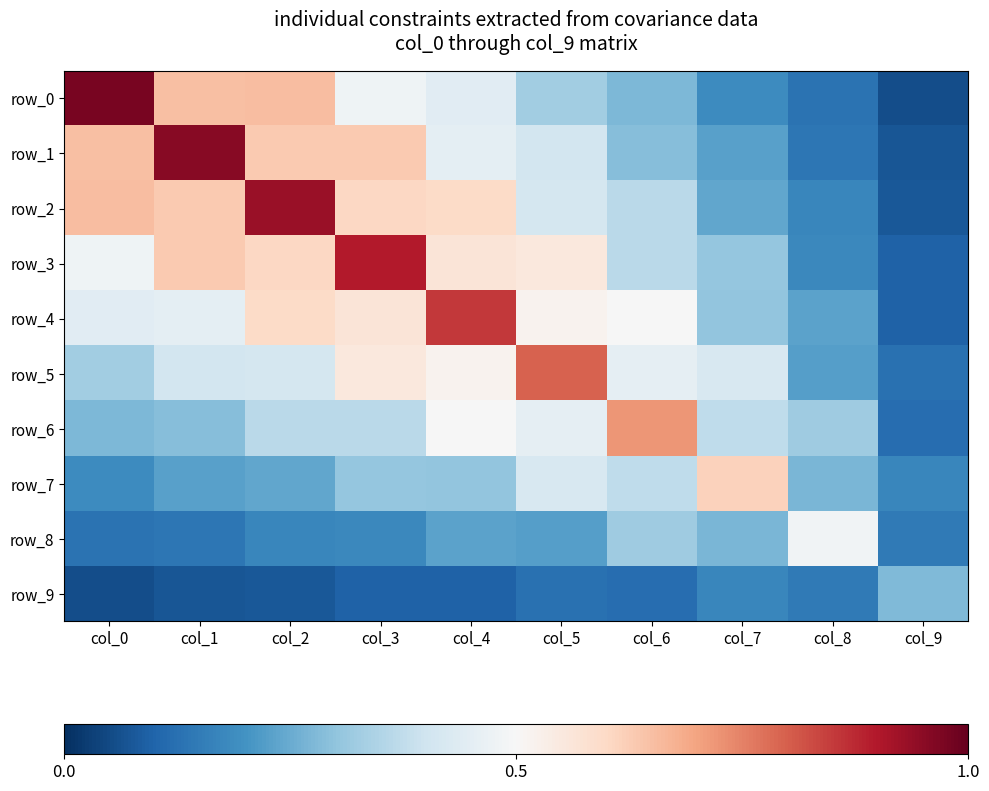

Reading right to left, transcribe all the data shown in this chart.

row_0: col_9=0.1	col_8=0.1	col_7=0.2	col_6=0.3	col_5=0.3	col_4=0.4	col_3=0.5	col_2=0.7	col_1=0.7	col_0=1.0
row_1: col_9=0.1	col_8=0.1	col_7=0.2	col_6=0.3	col_5=0.4	col_4=0.5	col_3=0.6	col_2=0.6	col_1=1.0	col_0=0.7
row_2: col_9=0.1	col_8=0.2	col_7=0.2	col_6=0.4	col_5=0.4	col_4=0.6	col_3=0.6	col_2=0.9	col_1=0.6	col_0=0.7
row_3: col_9=0.1	col_8=0.2	col_7=0.3	col_6=0.4	col_5=0.6	col_4=0.6	col_3=0.9	col_2=0.6	col_1=0.6	col_0=0.5
row_4: col_9=0.1	col_8=0.2	col_7=0.3	col_6=0.5	col_5=0.5	col_4=0.9	col_3=0.6	col_2=0.6	col_1=0.5	col_0=0.4
row_5: col_9=0.1	col_8=0.2	col_7=0.4	col_6=0.5	col_5=0.8	col_4=0.5	col_3=0.6	col_2=0.4	col_1=0.4	col_0=0.3
row_6: col_9=0.1	col_8=0.3	col_7=0.4	col_6=0.7	col_5=0.5	col_4=0.5	col_3=0.4	col_2=0.4	col_1=0.3	col_0=0.3
row_7: col_9=0.2	col_8=0.3	col_7=0.6	col_6=0.4	col_5=0.4	col_4=0.3	col_3=0.3	col_2=0.2	col_1=0.2	col_0=0.2
row_8: col_9=0.1	col_8=0.5	col_7=0.3	col_6=0.3	col_5=0.2	col_4=0.2	col_3=0.2	col_2=0.2	col_1=0.1	col_0=0.1
row_9: col_9=0.3	col_8=0.1	col_7=0.2	col_6=0.1	col_5=0.1	col_4=0.1	col_3=0.1	col_2=0.1	col_1=0.1	col_0=0.1